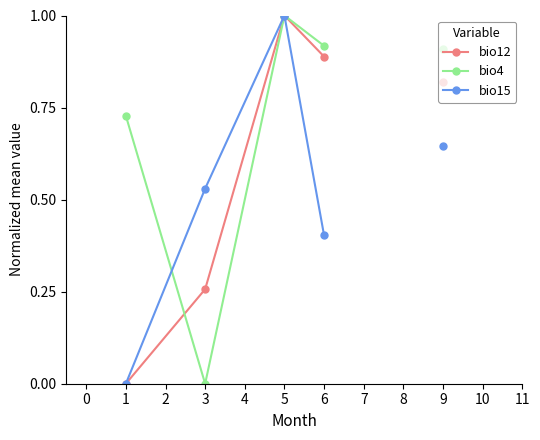

What is the maximum value for bio12?

1.0